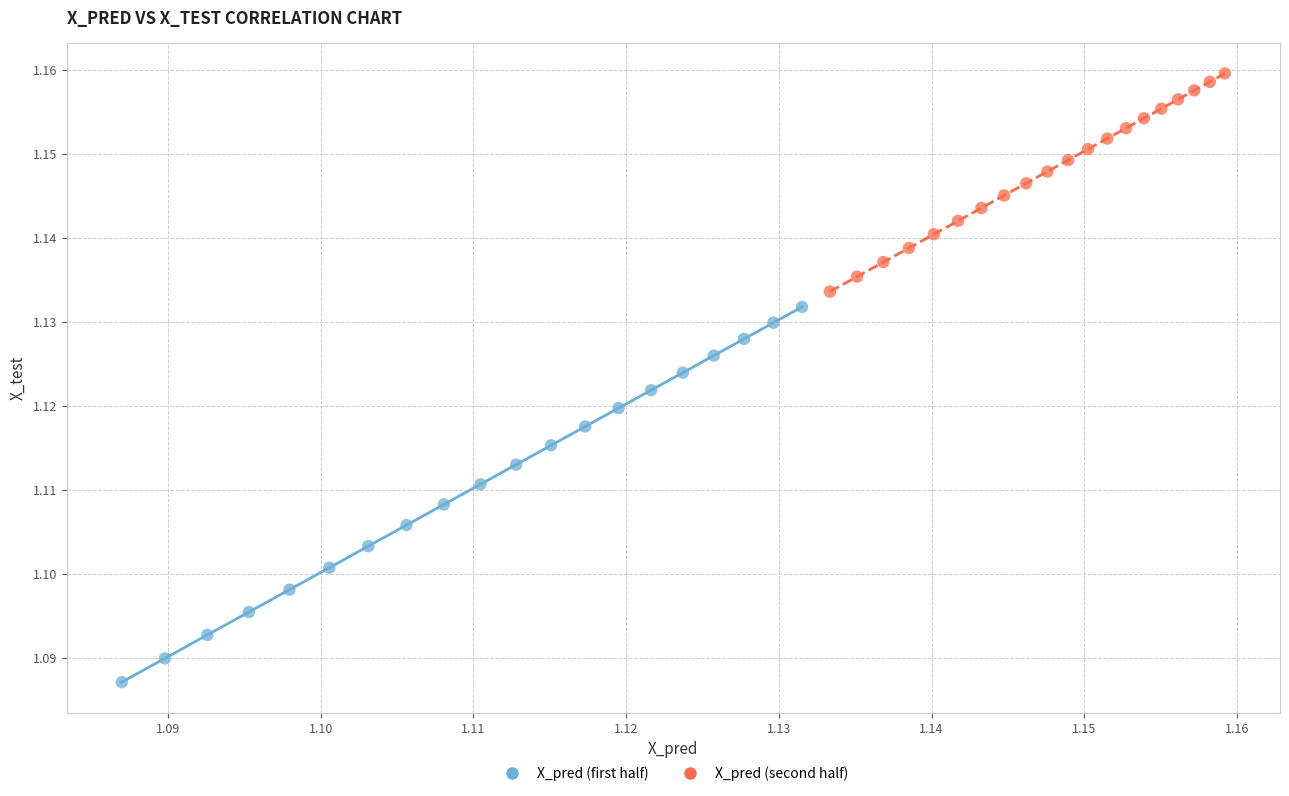

Which series reaches the maximum Y coordinate?

X_pred (second half)